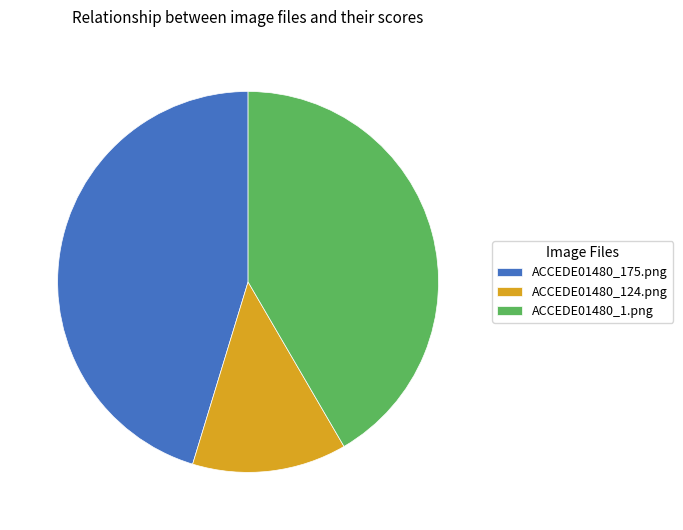

Does ACCEDE01480_1.png account for over 50% of the chart?

No